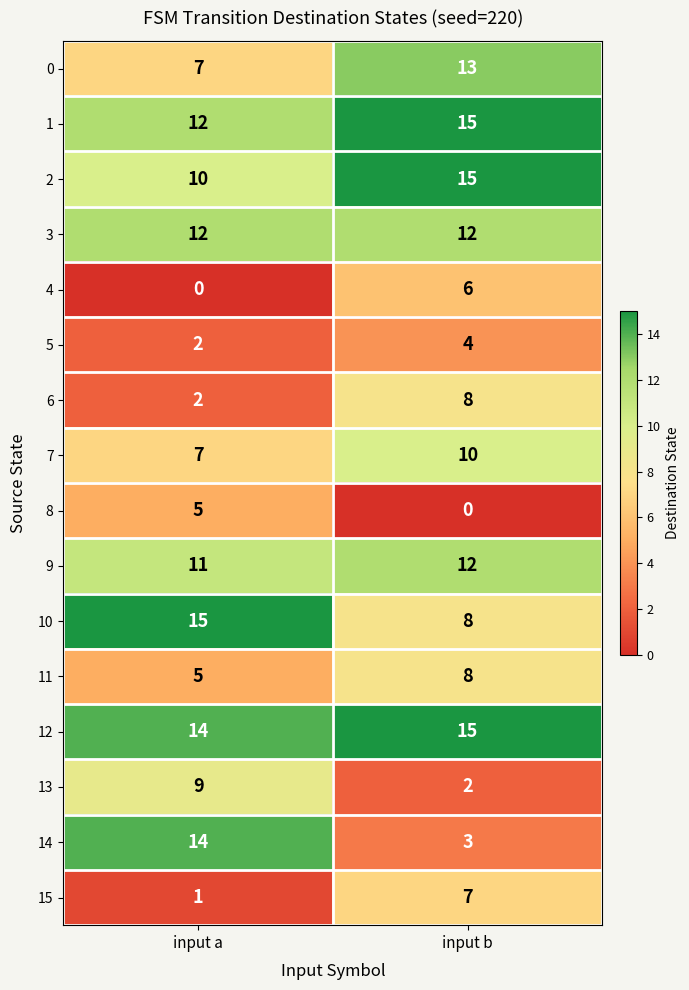

What is the difference between the highest and lowest values at input b?

15